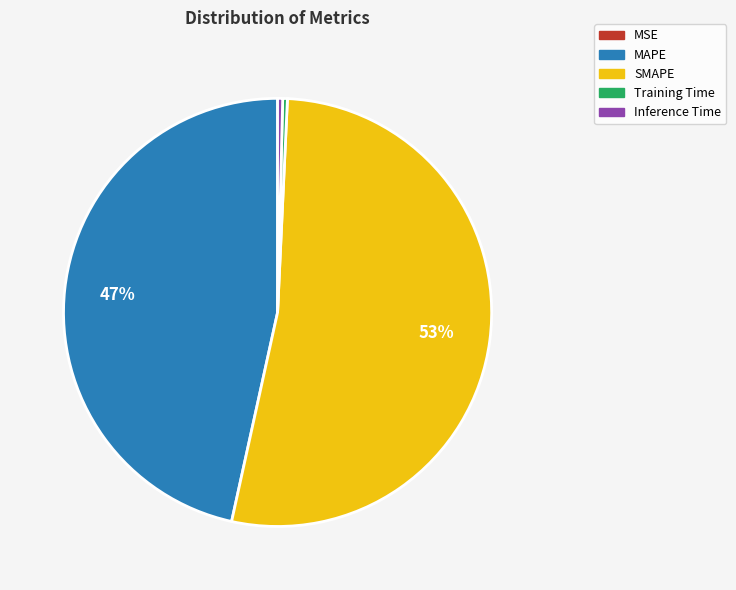

The SMAPE slice represents 53% of the pie. True or false?

True